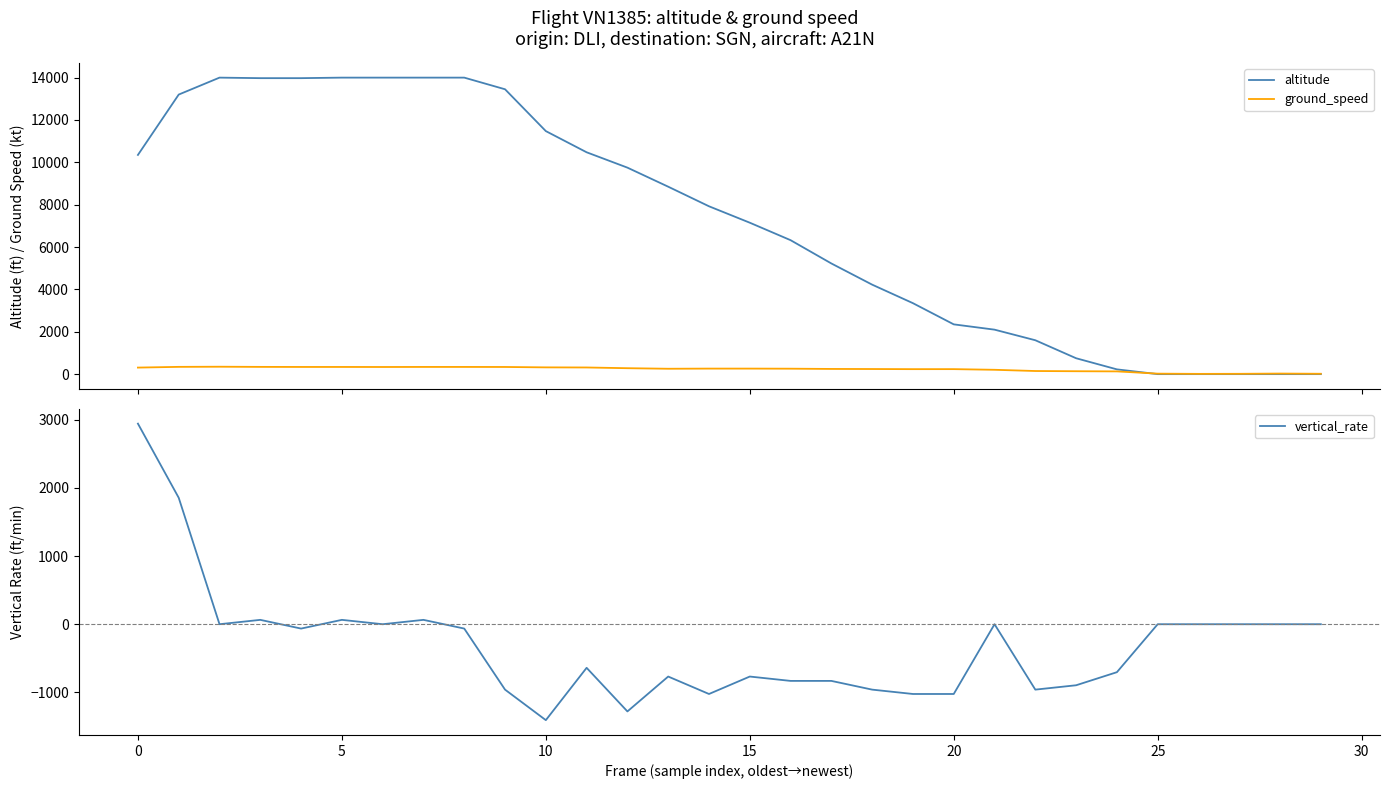

Which series has the largest total across all categories?

altitude